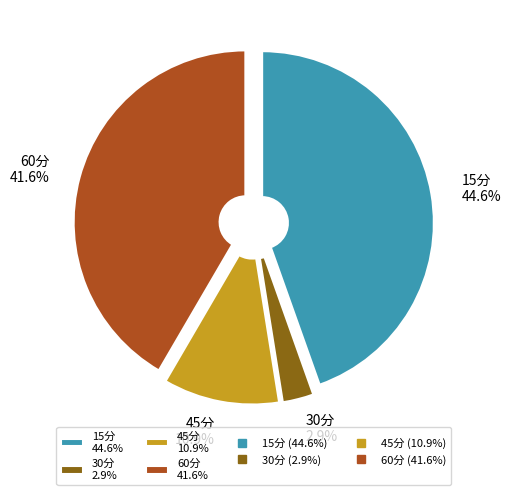

Which has a higher value, 15分 44.6% or 30分 2.9%?

15分 44.6%